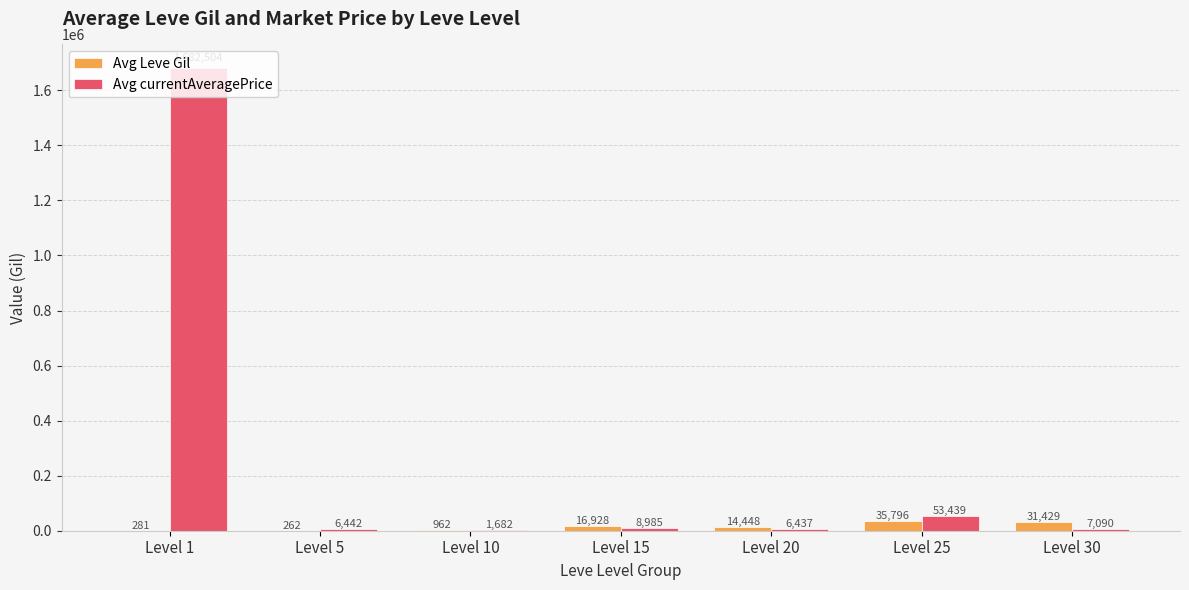

Where is Avg Leve Gil nearest to the value 18029?

Level 15